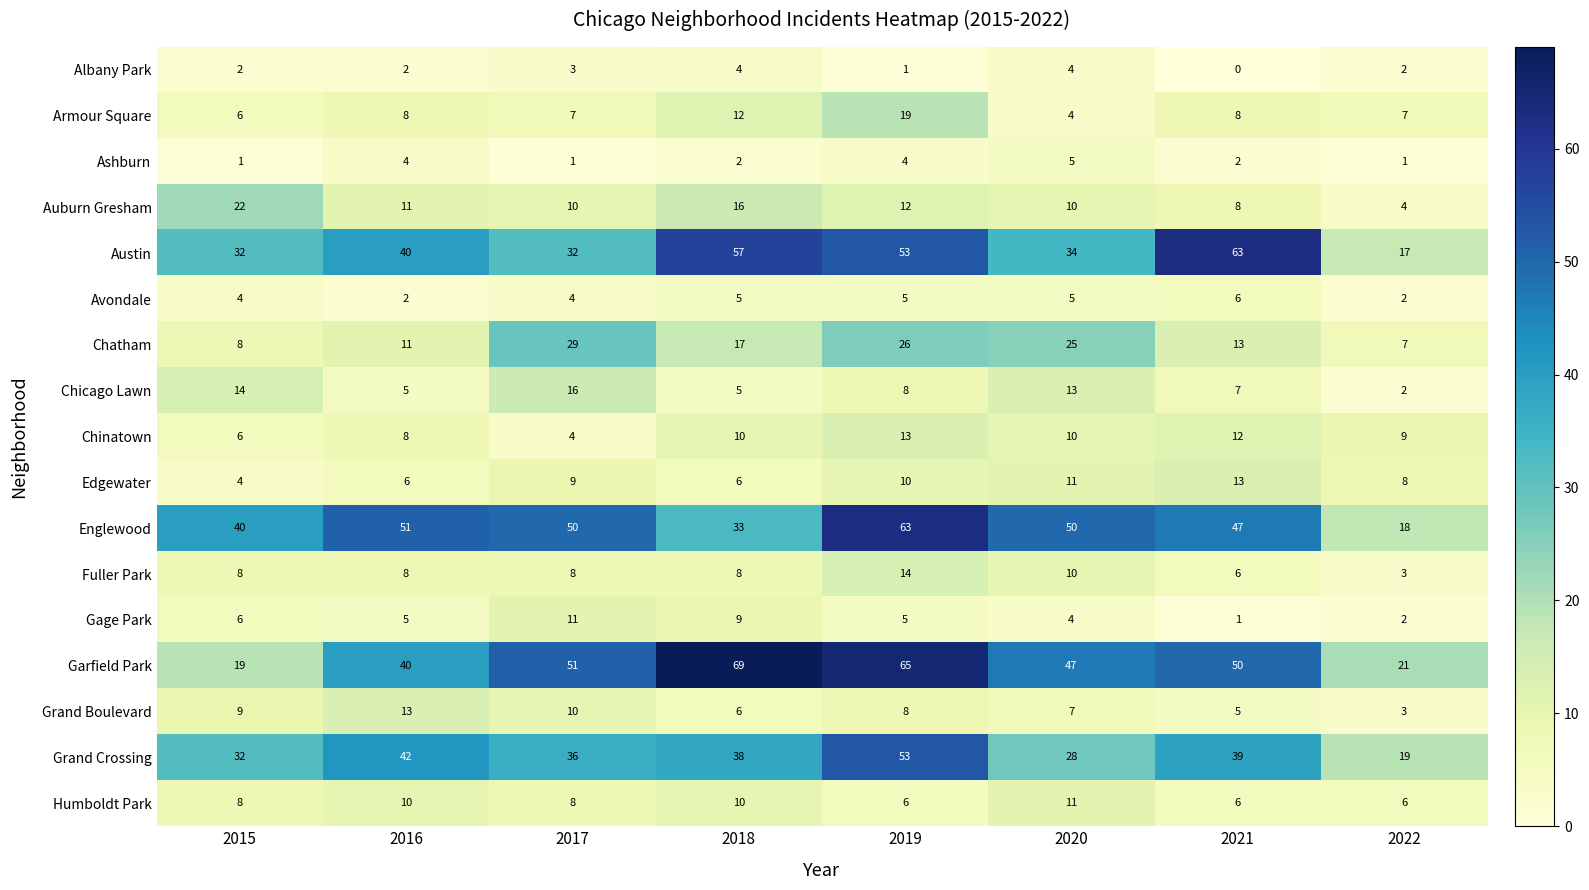

Between 2015 and 2018, which series saw the biggest shift?

Garfield Park